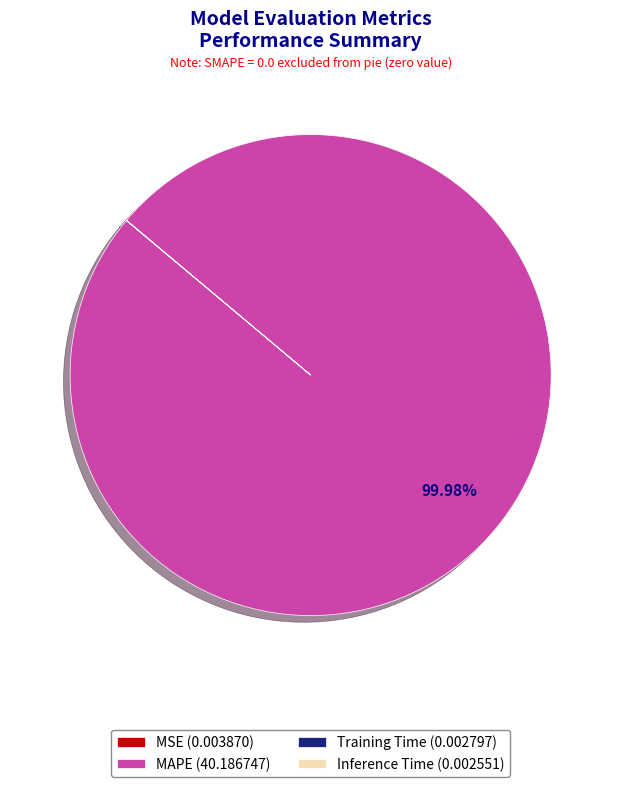

Does any single category account for the majority?

Yes